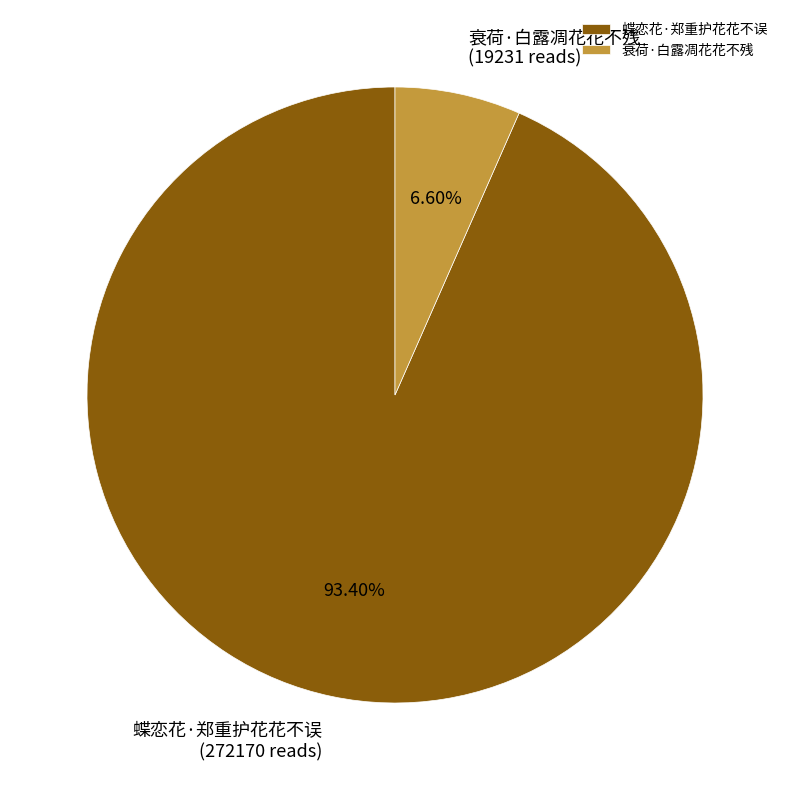

What percentage do 蝶恋花·郑重护花花不误 and 衰荷·白露凋花花不残 together represent?

100.0%